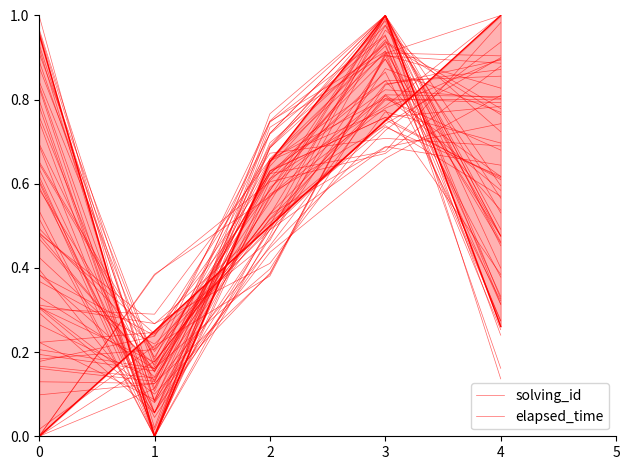

Where do solving_id and elapsed_time first cross each other?

0 and 1